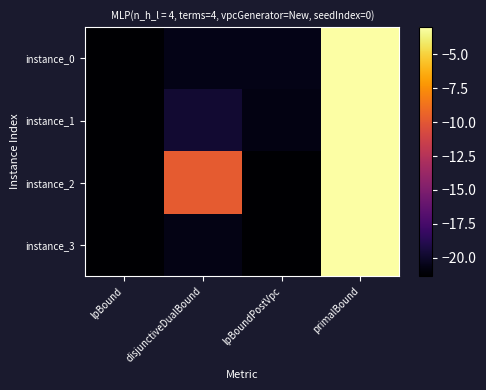

What is the greatest value displayed?

-3.0